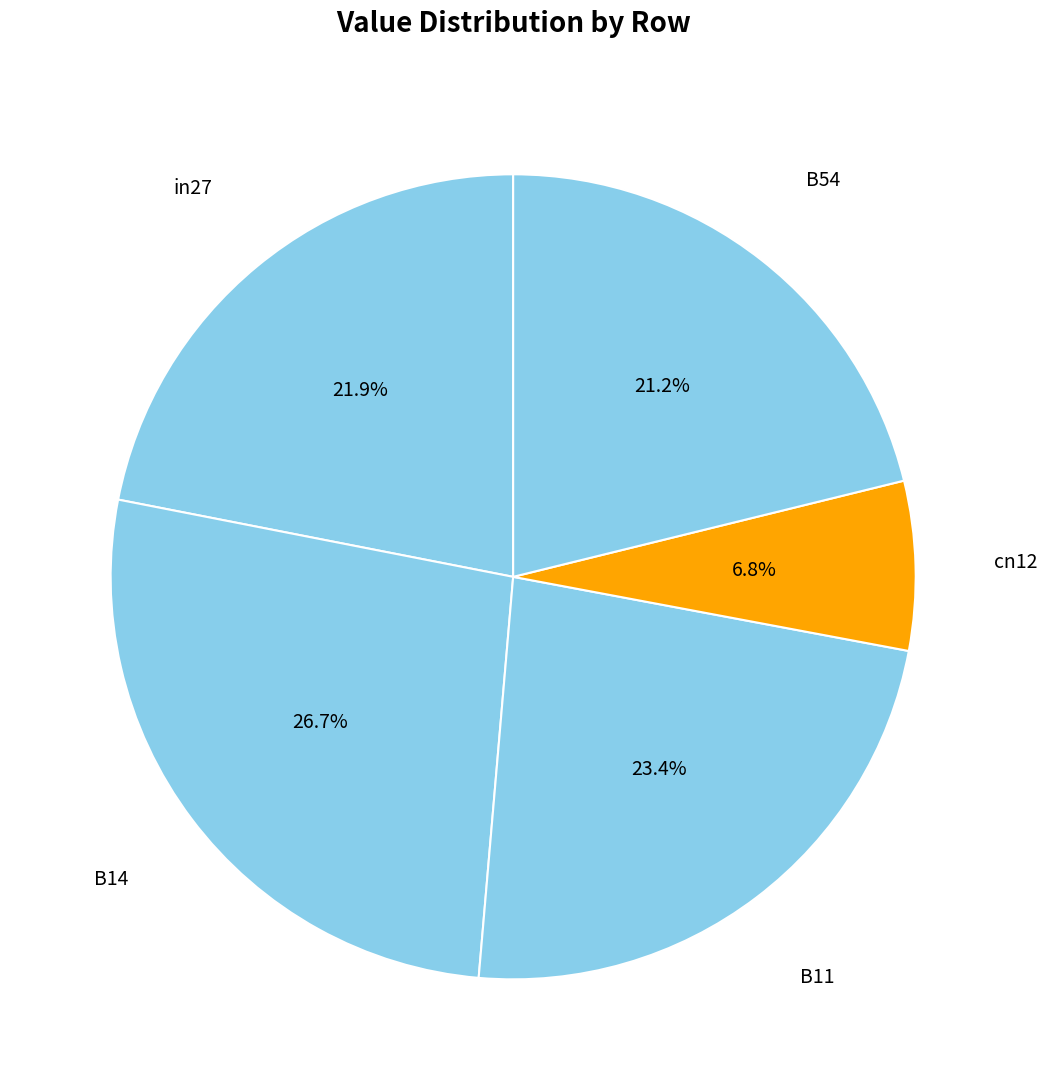

Which slice is the smallest?

cn12